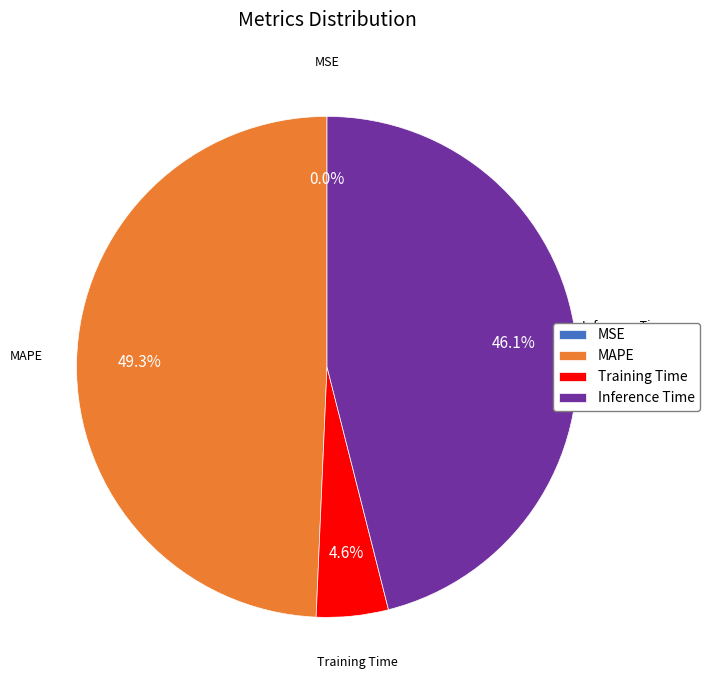

Is MAPE the majority of the pie?

No